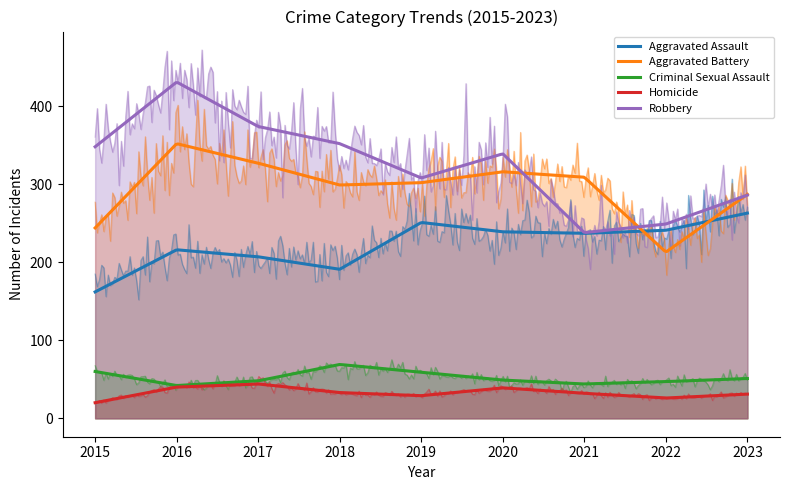

True or false: Aggravated Battery has more than 2 points higher than both neighbors.

False